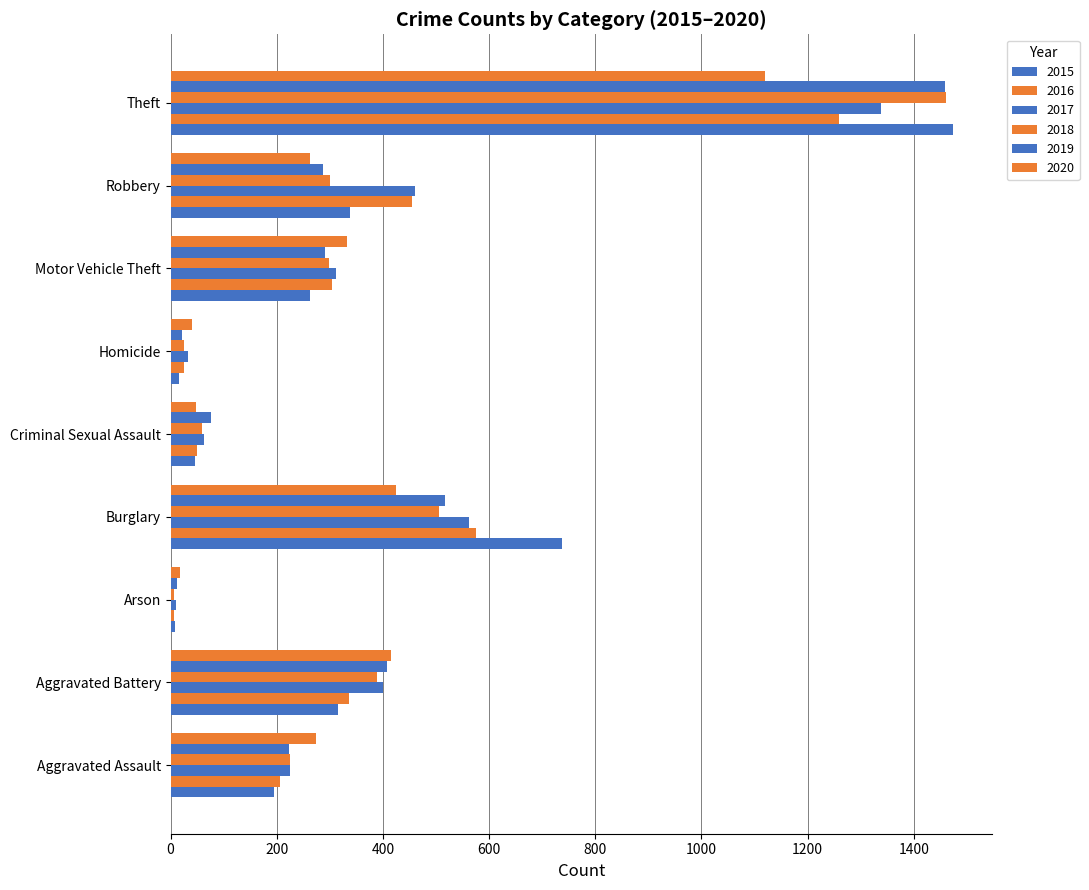

How many values in the 2015 series are below 263?

4